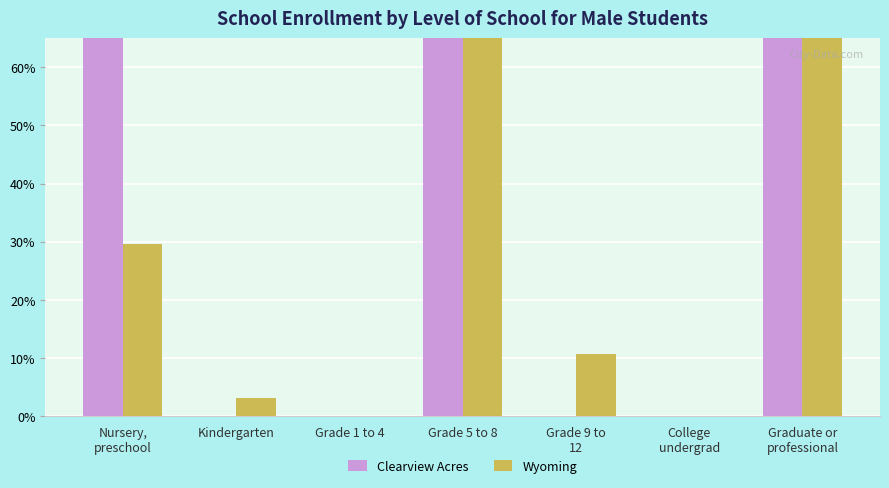

What is the total value across all series at Nursery,
preschool?

103.9